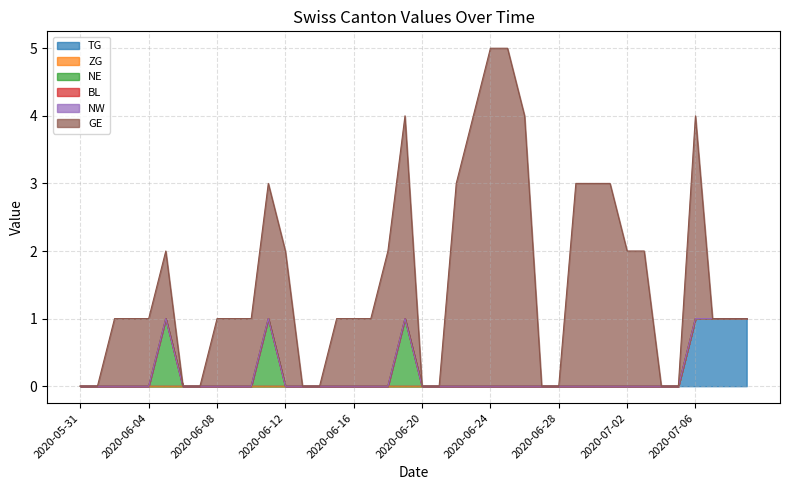

What position from the left is 2020-06-19?

20